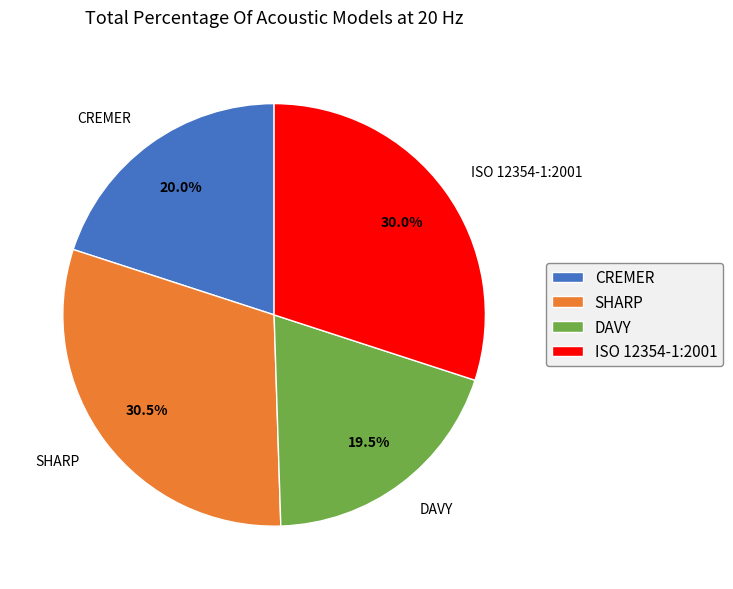

Is the sum of CREMER and SHARP greater than half?

Yes